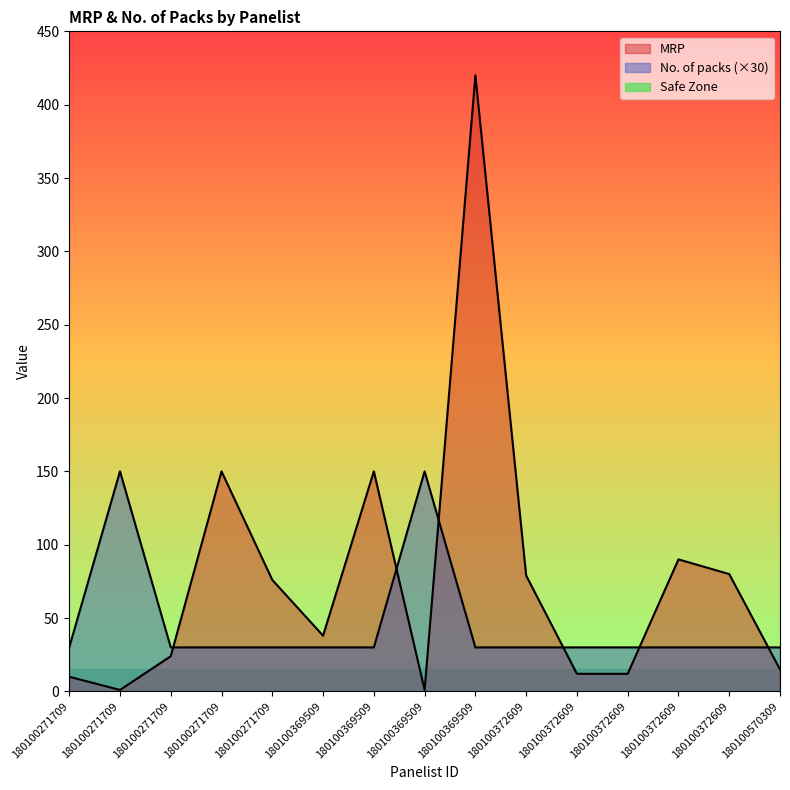

Which series changed the most between 180100369509 and 180100372609?

MRP